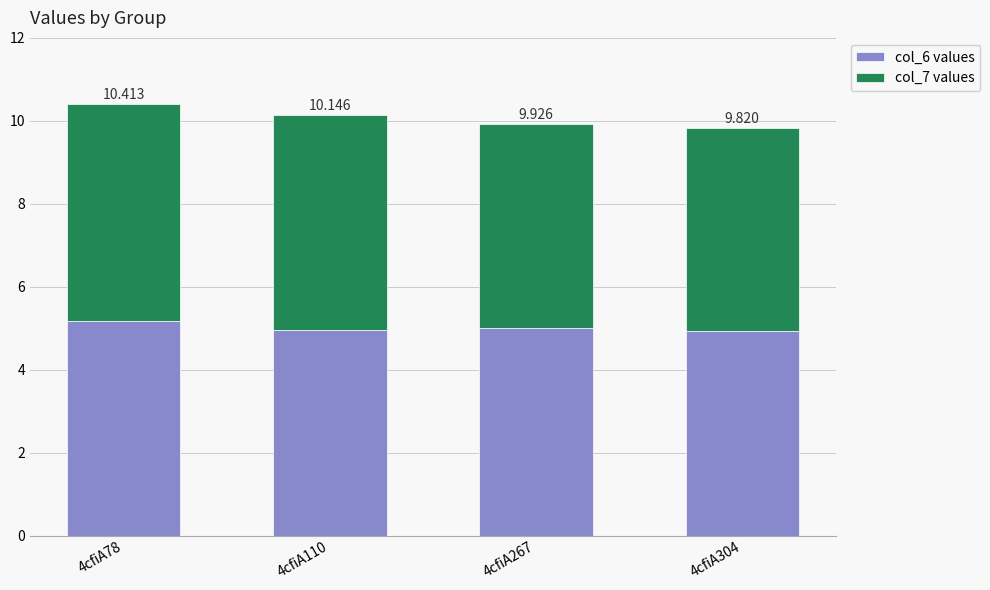

List the series in order of their peak value, lowest first.

col_6 values, col_7 values